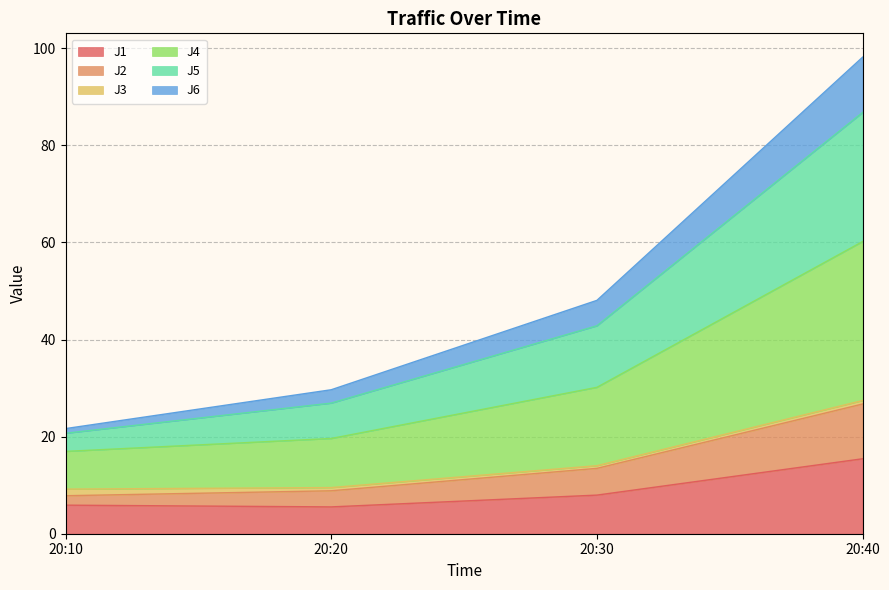

What is the lowest value of the J1 series?

5.5